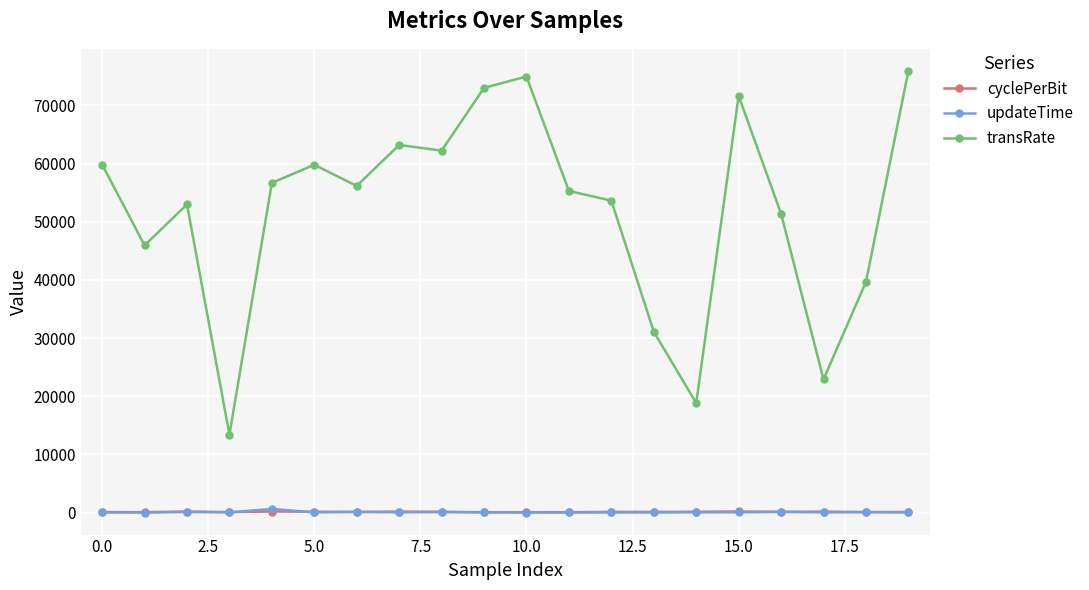

Which series has the largest total across all categories?

transRate